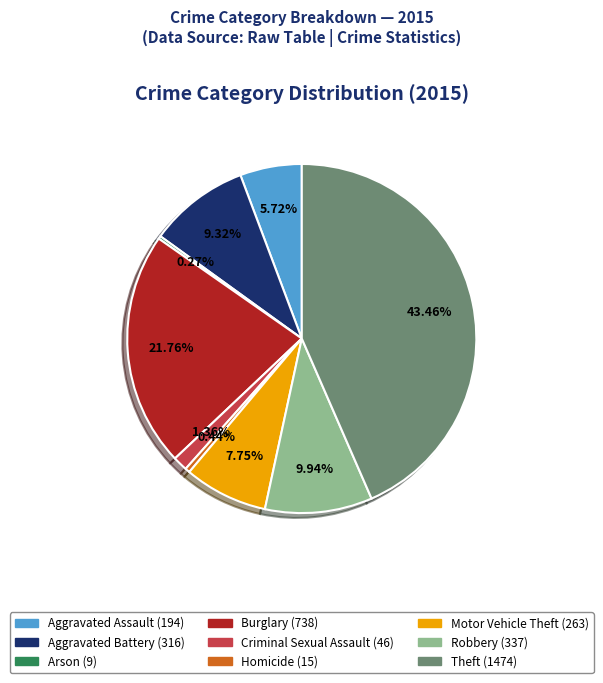

Which category has the biggest portion of the pie?

Theft